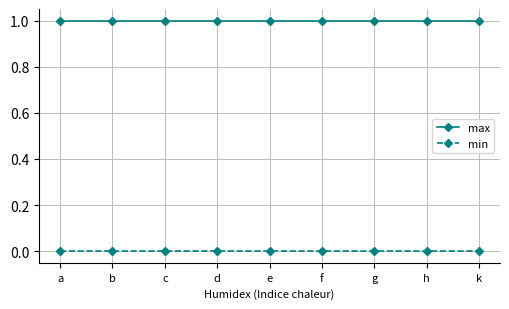

At a, list the series in order from largest to smallest.

max, min